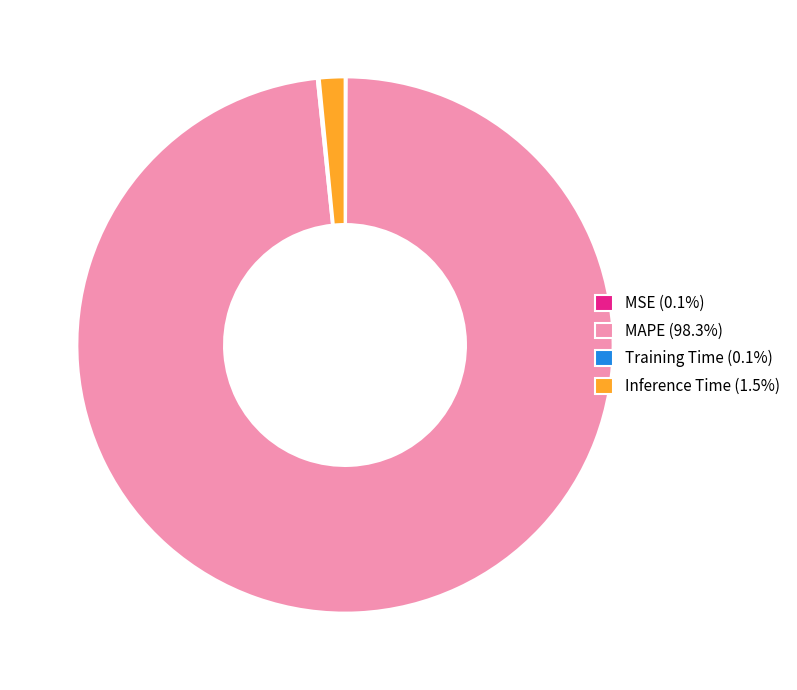

Is MAPE (98.3%) the majority of the pie?

Yes